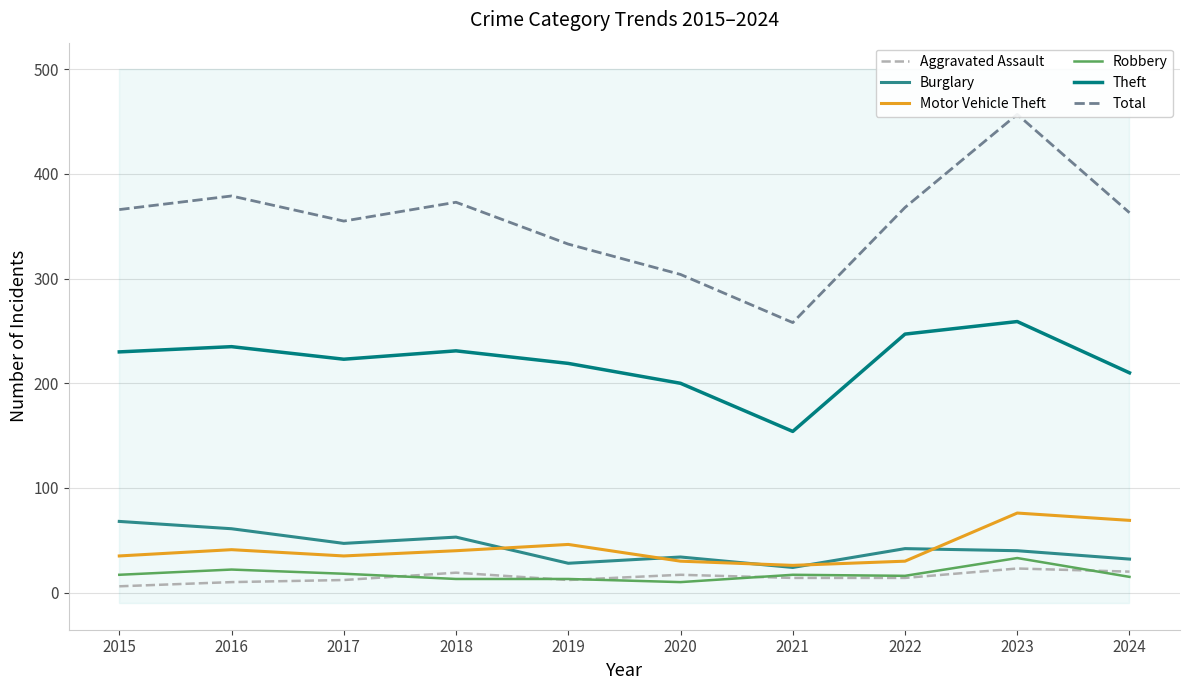

Reading right to left, what are all the values shown in this chart?

Aggravated Assault: 2024=20	2023=23	2022=14	2021=14	2020=17	2019=12	2018=19	2017=12	2016=10	2015=6
Burglary: 2024=32	2023=40	2022=42	2021=24	2020=34	2019=28	2018=53	2017=47	2016=61	2015=68
Motor Vehicle Theft: 2024=69	2023=76	2022=30	2021=26	2020=30	2019=46	2018=40	2017=35	2016=41	2015=35
Robbery: 2024=15	2023=33	2022=16	2021=17	2020=10	2019=13	2018=13	2017=18	2016=22	2015=17
Theft: 2024=210	2023=259	2022=247	2021=154	2020=200	2019=219	2018=231	2017=223	2016=235	2015=230
Total: 2024=363	2023=457	2022=368	2021=258	2020=304	2019=333	2018=373	2017=355	2016=379	2015=366